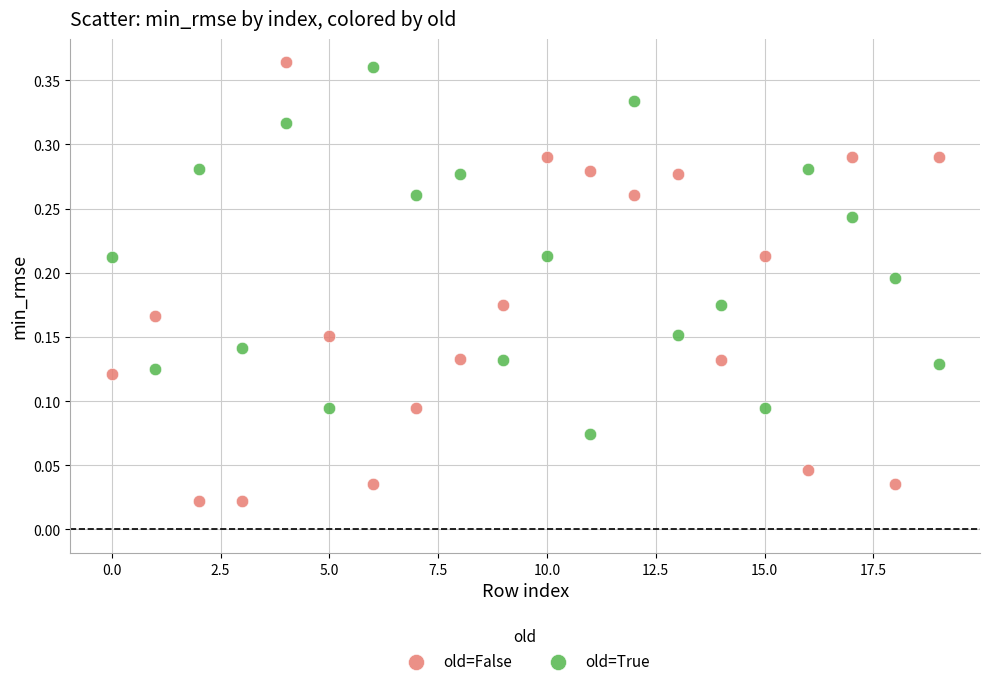

Which series reaches the minimum Y coordinate?

old=False